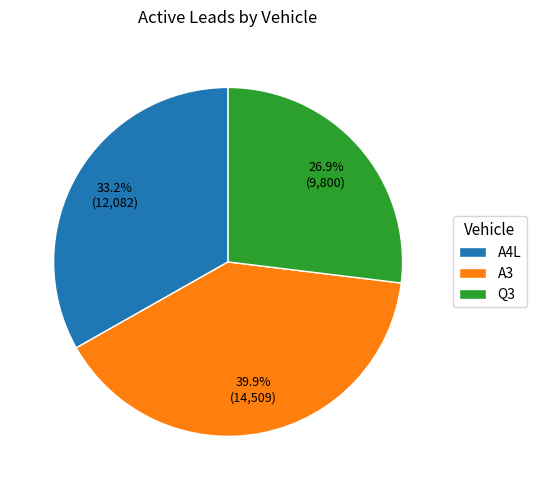

Which slice is the largest?

A3